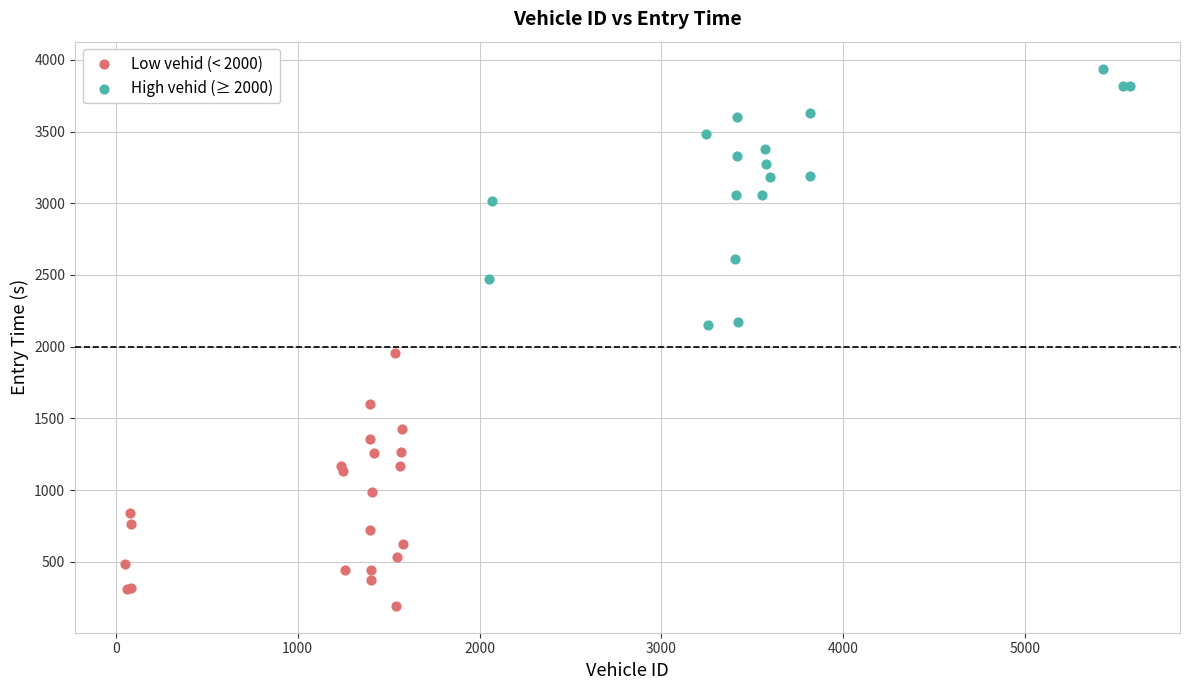

Which series contains the lowest Y value?

Low vehid (< 2000)